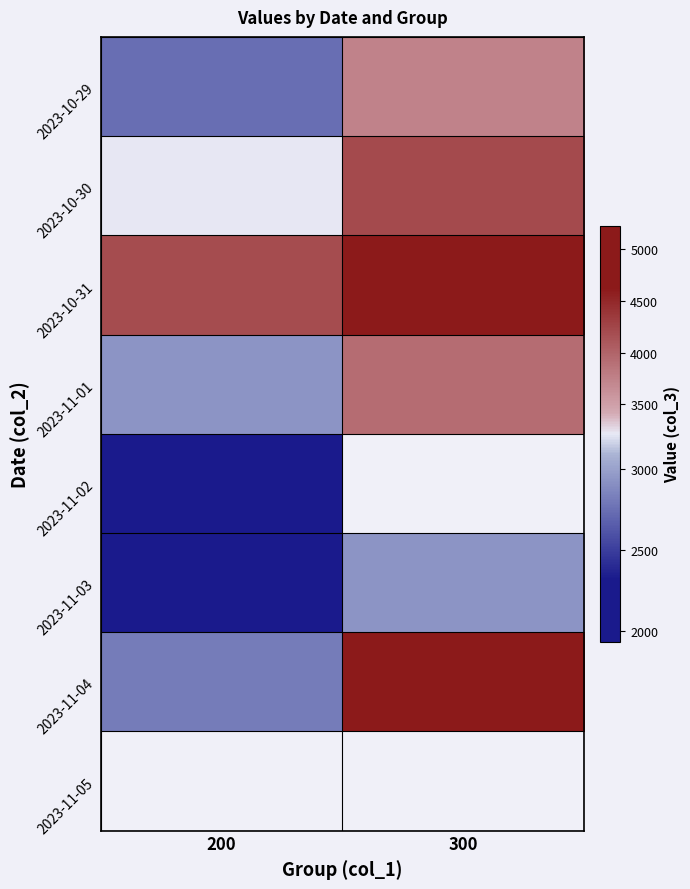

Between 300 and 200, which is larger?

300